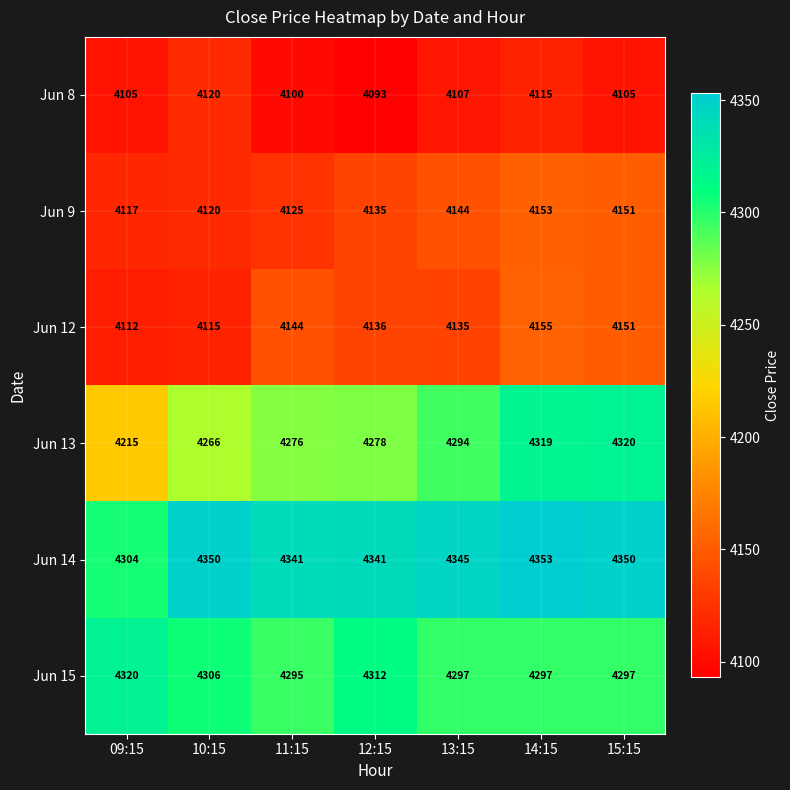

Is it true that Jun 8 equals 4093 at 12:15?

True